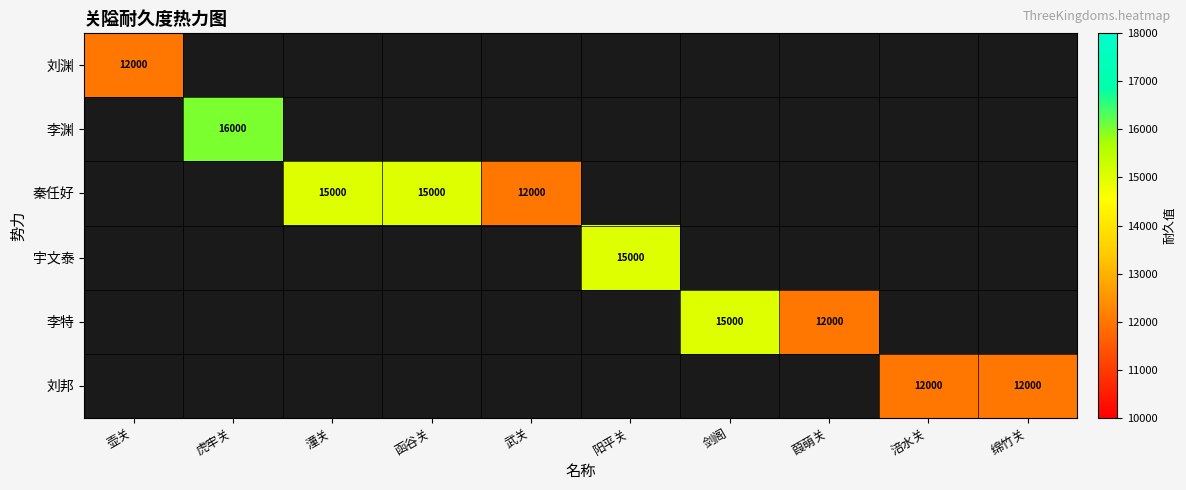

The 秦任好 series shows 21511 at 函谷关. True or false?

False